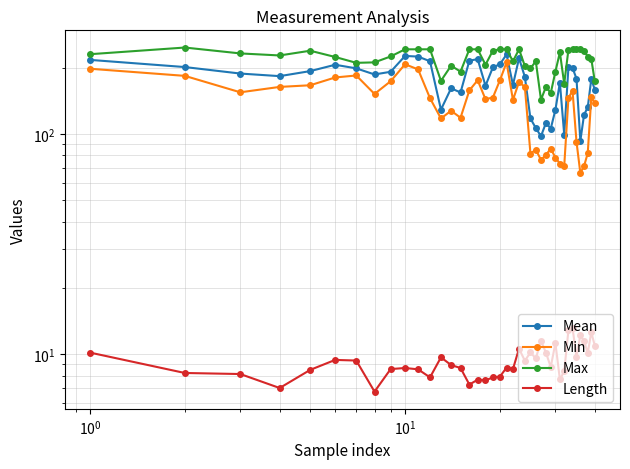

In Length, how many points are higher than both neighbors (excluding endpoints)?

12